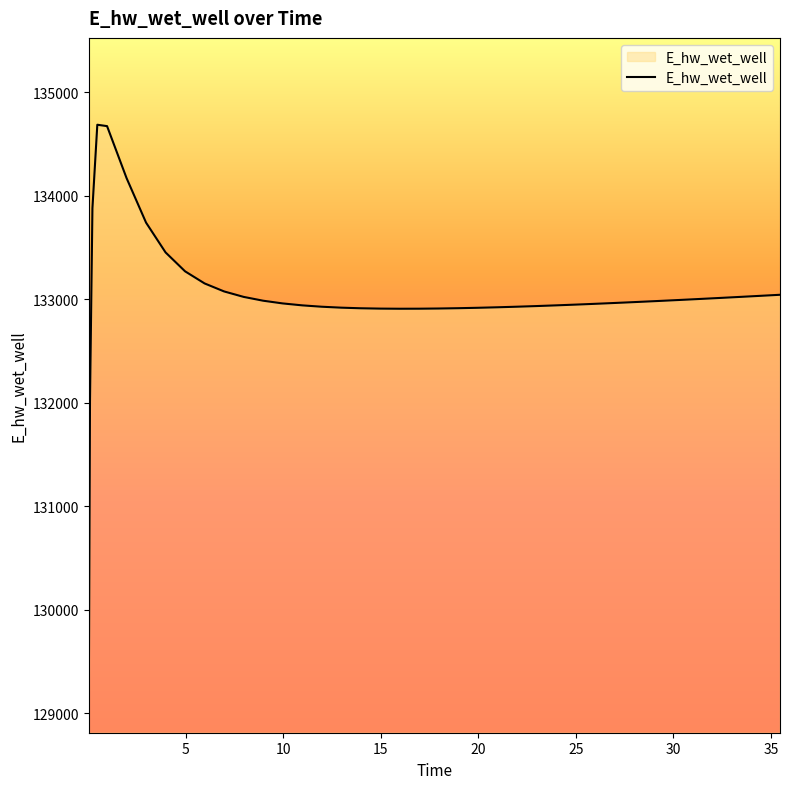

What is the maximum value shown in the chart?

134685.3